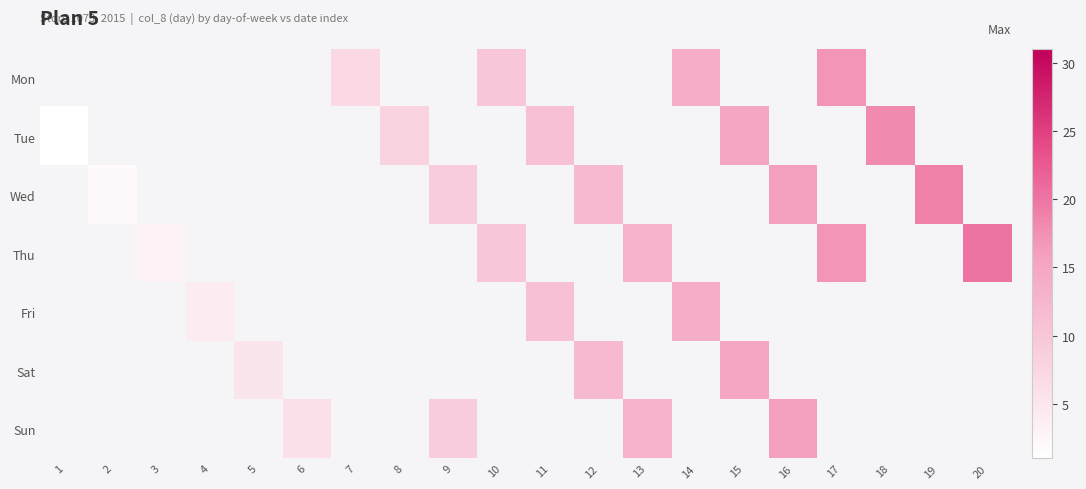

True or false: Mon has a value of 17.0 at 17.

True